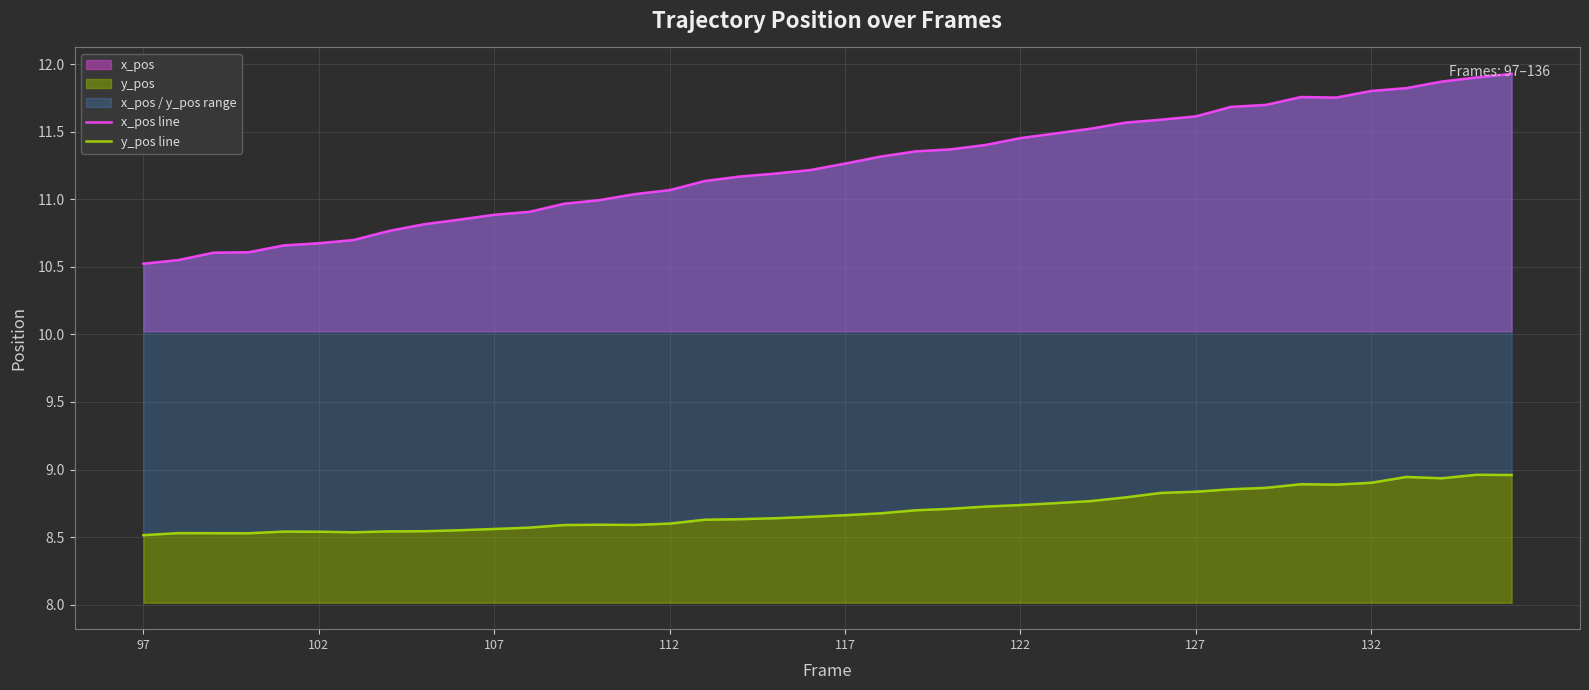

At how many categories does at least one series exceed 10?

40